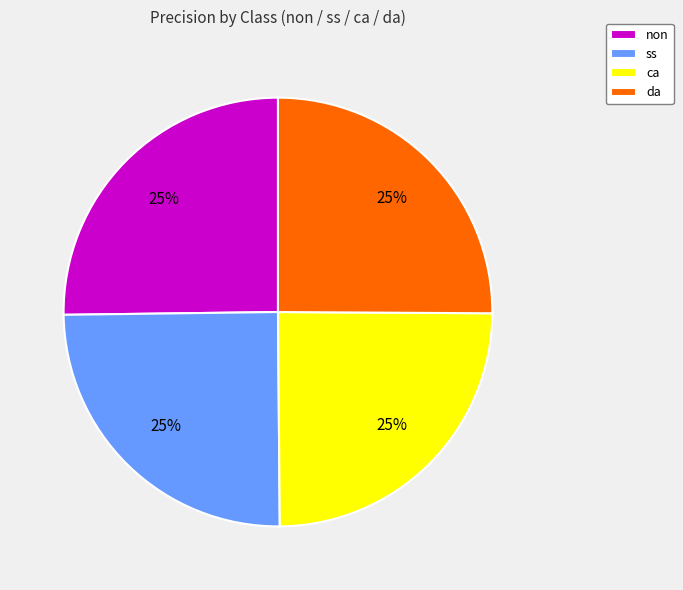

Count the number of slices in the pie.

4